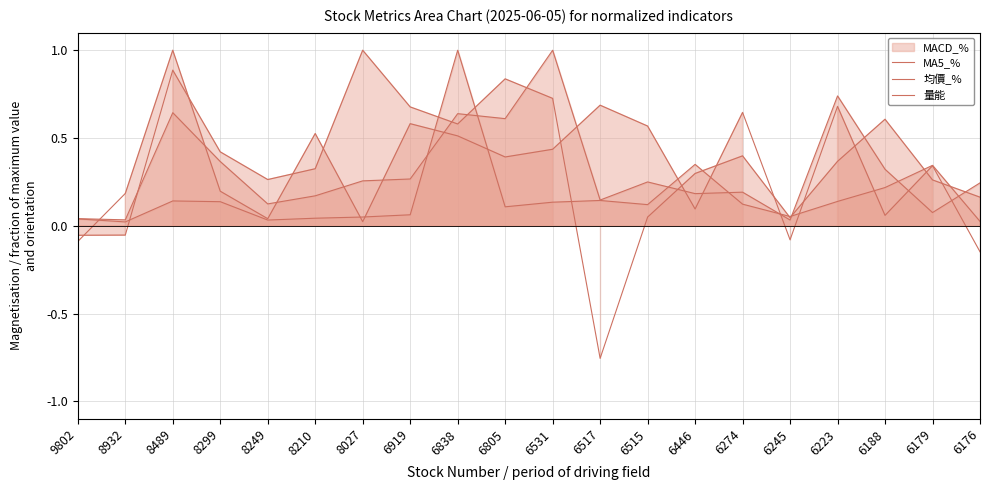

Which has a higher value, 8489 or 6531?

8489